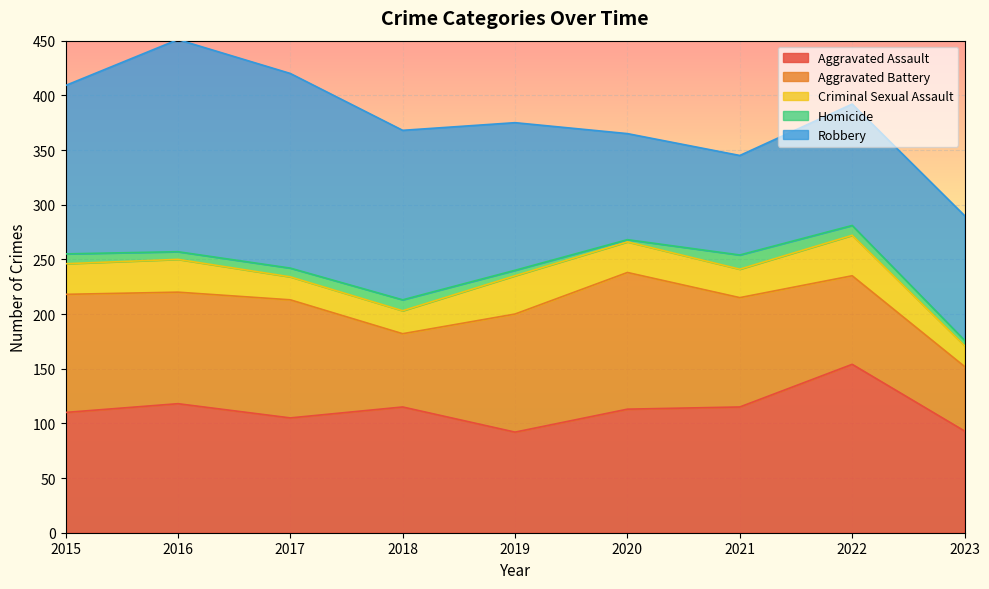

Rank the series by their maximum value, from highest to lowest.

Robbery, Aggravated Assault, Aggravated Battery, Criminal Sexual Assault, Homicide